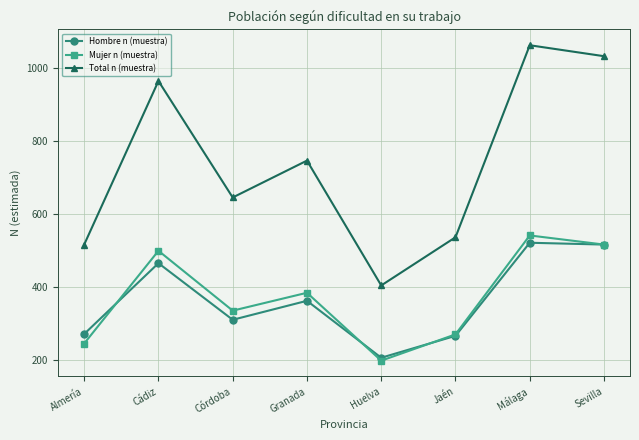

Does the chart have visible grid lines?

Yes